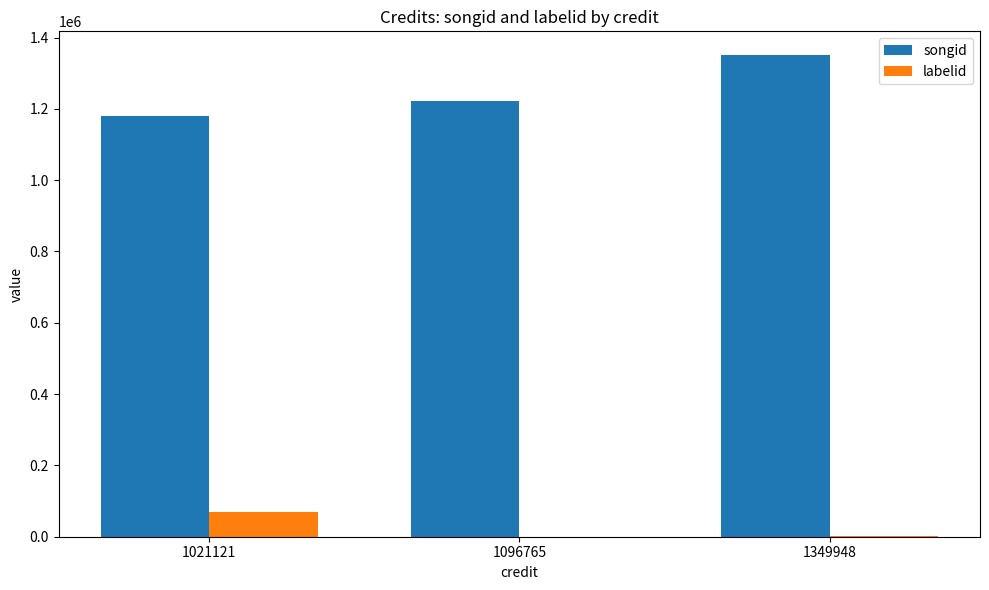

Which series changed the most between 1096765 and 1349948?

songid